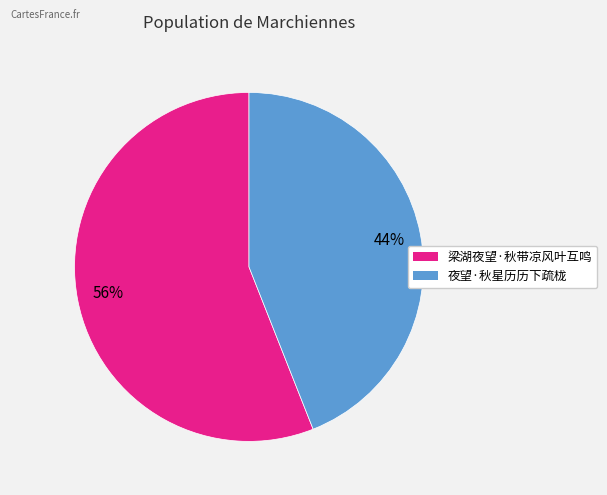

Approximately how many times larger is the value at 夜望·秋星历历下疏栊 compared to 梁湖夜望·秋带凉风叶互鸣?

0.8